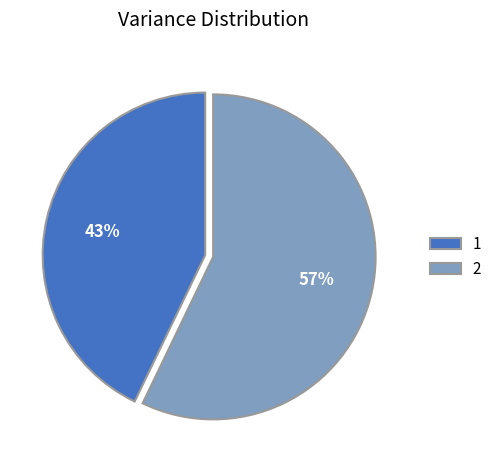

Does 1 represent more than half of the total?

No